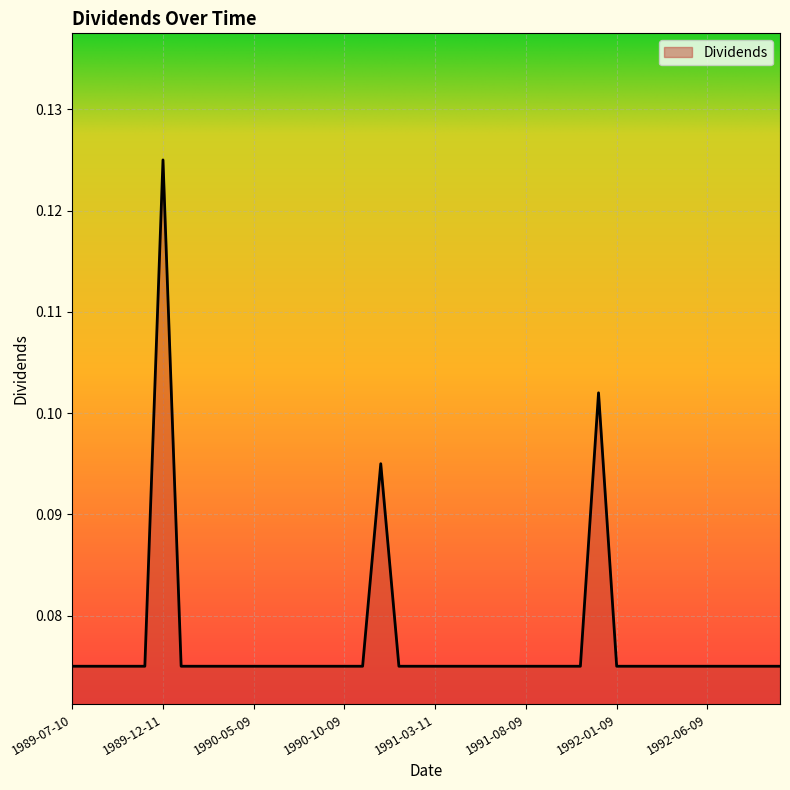

What is the maximum value shown in the chart?

0.1